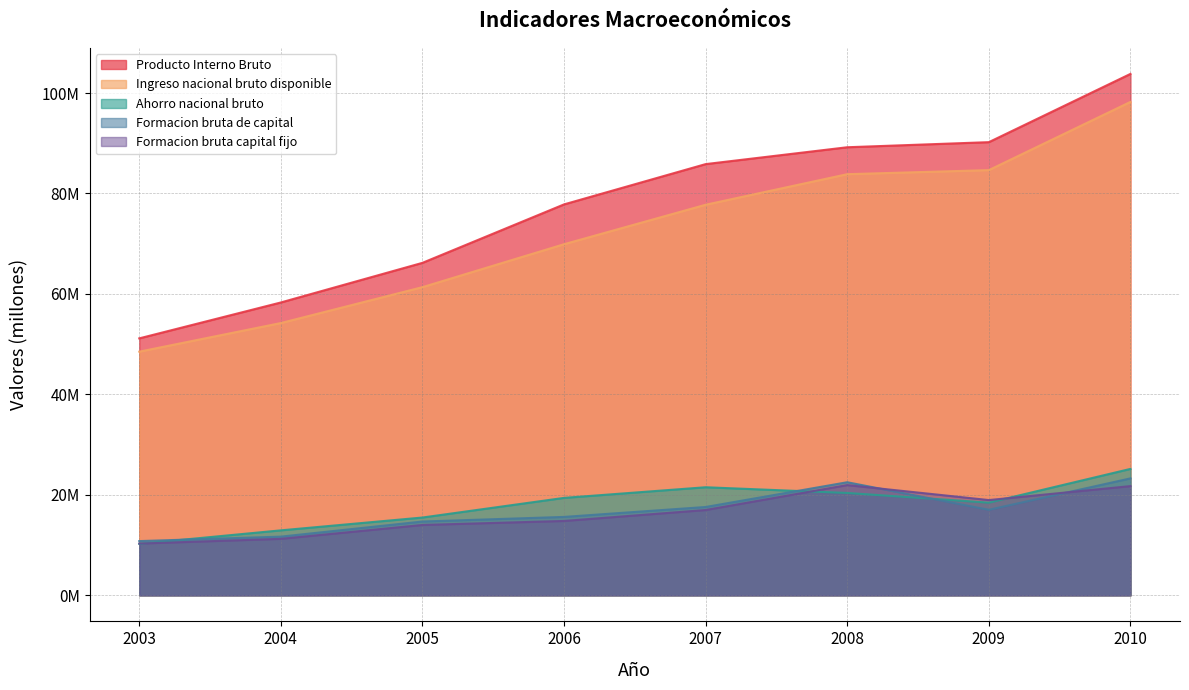

Which series changed the most between 2003 and 2006?

Producto Interno Bruto